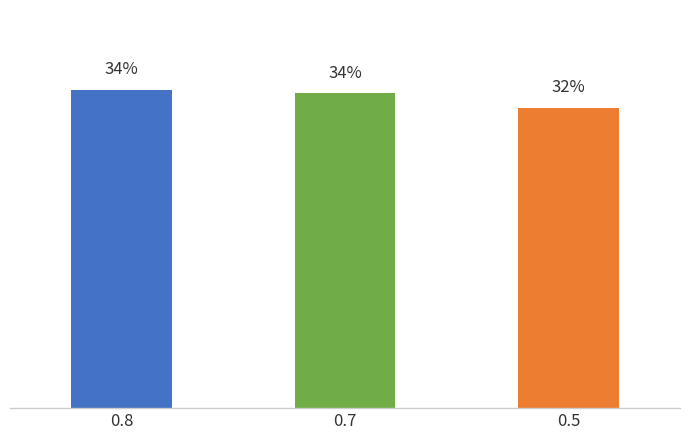

At which category does the chart reach its minimum across all series?

0.5